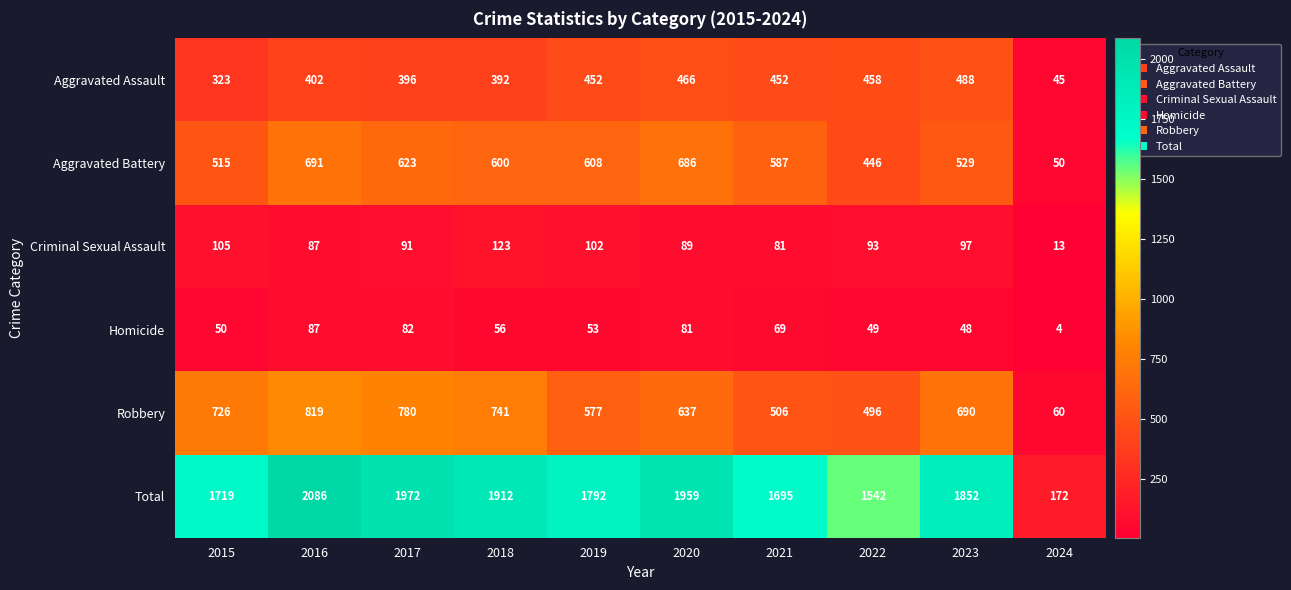

Which series has the largest range (max minus min)?

Total